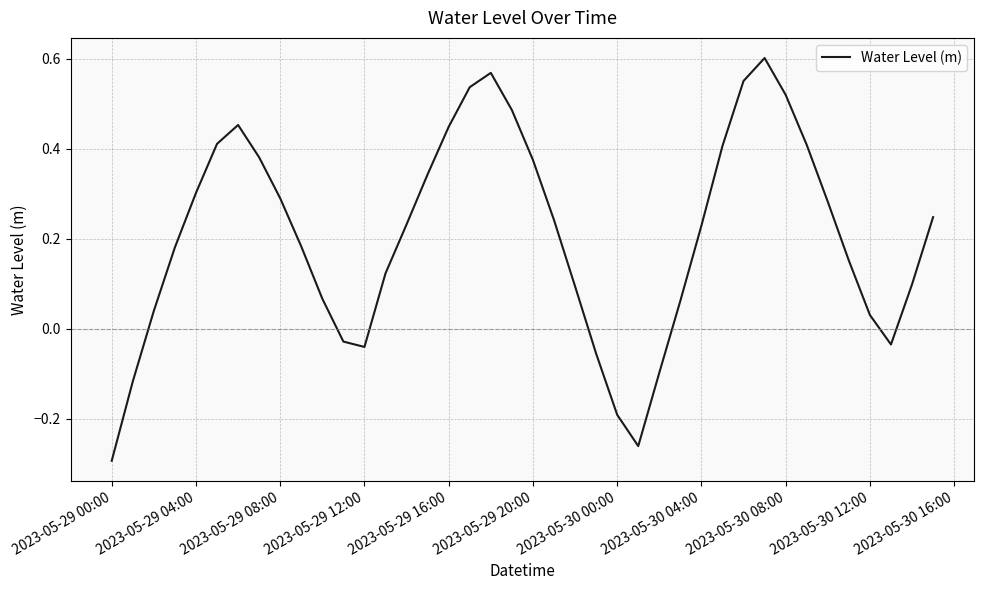

What is the difference between the maximum and minimum values?

0.9